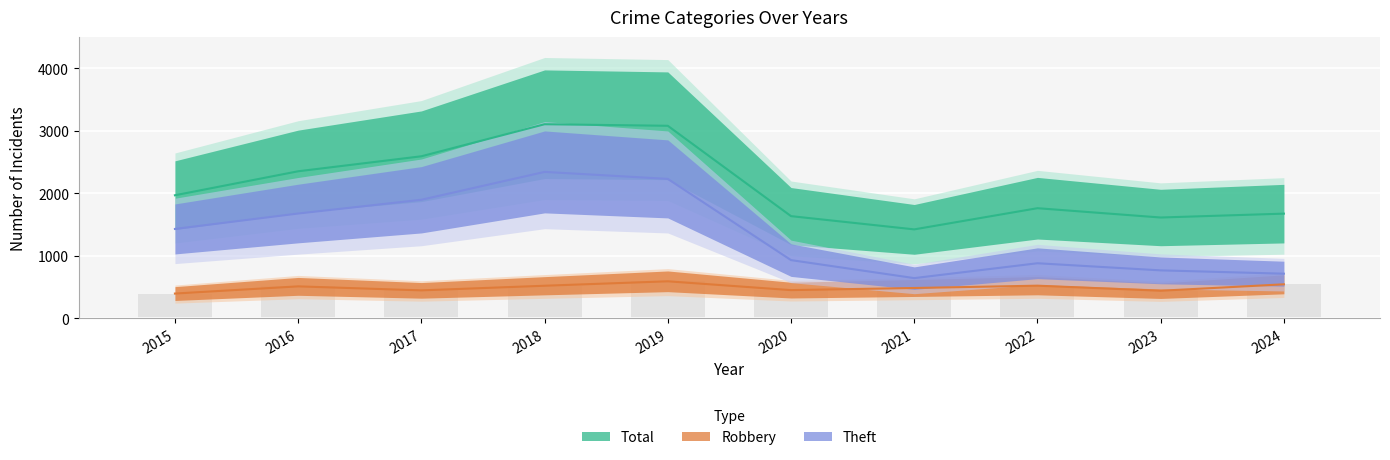

What is the minimum value for Theft?

642